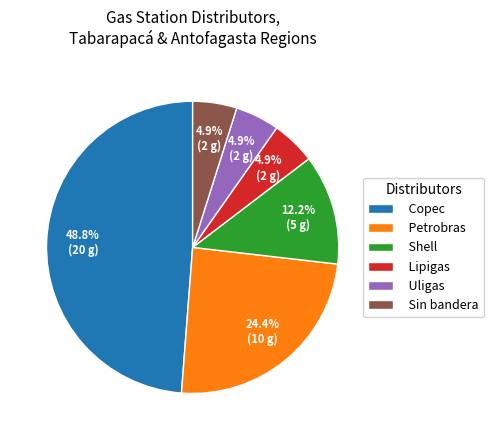

How many segments does this pie chart have?

6